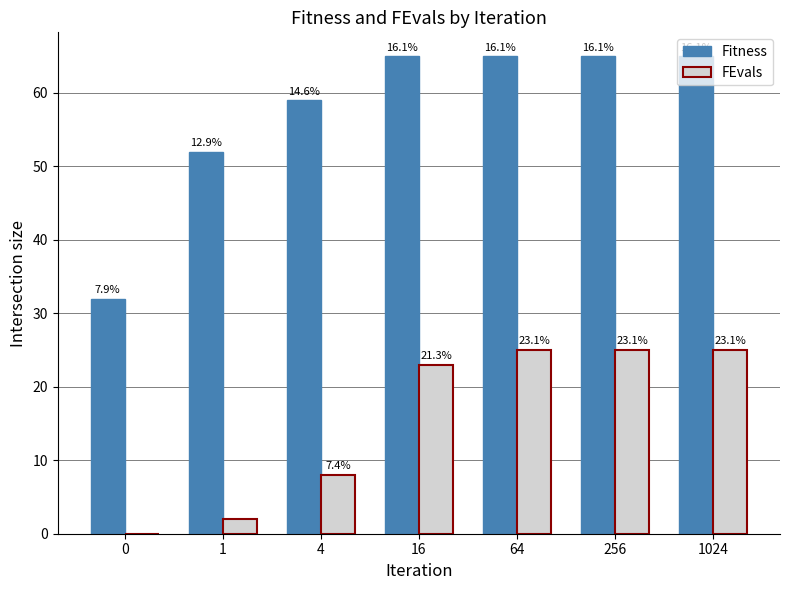

Are the bars grouped side by side (vs. stacked)?

Yes